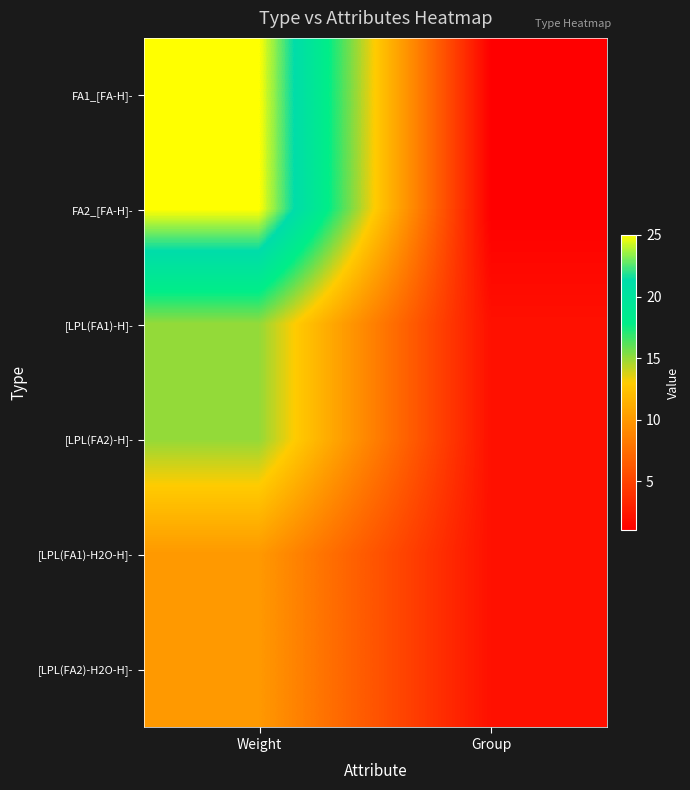

Which category has the highest value across all series?

Weight